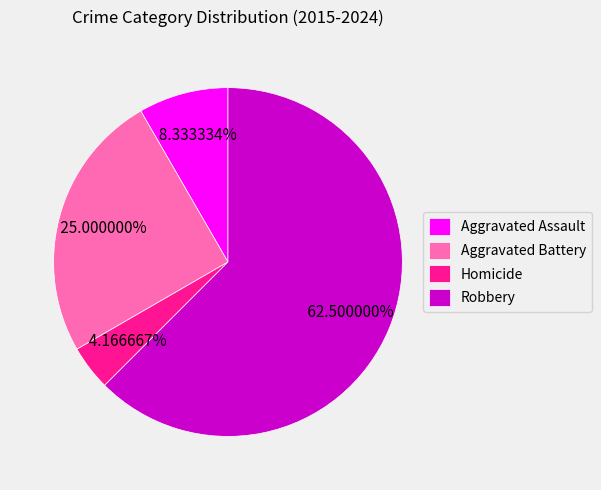

To the nearest percent, what is the average slice percentage?

25%